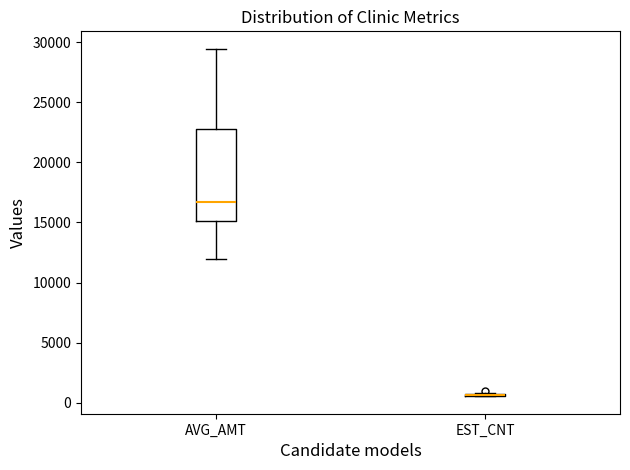

Reading left to right, transcribe this box plot: for each box, give where its median line is, the range the box spans, and where its two whiskers end, as read against the y-axis. The values are not printed on the chart, so give them approximately, as read against the axis.

AVG_AMT: median 16500, box 15000 to 23000, whiskers 12000 to 29500
EST_CNT: box collapsed to a line at 500, whiskers 500 to 1000